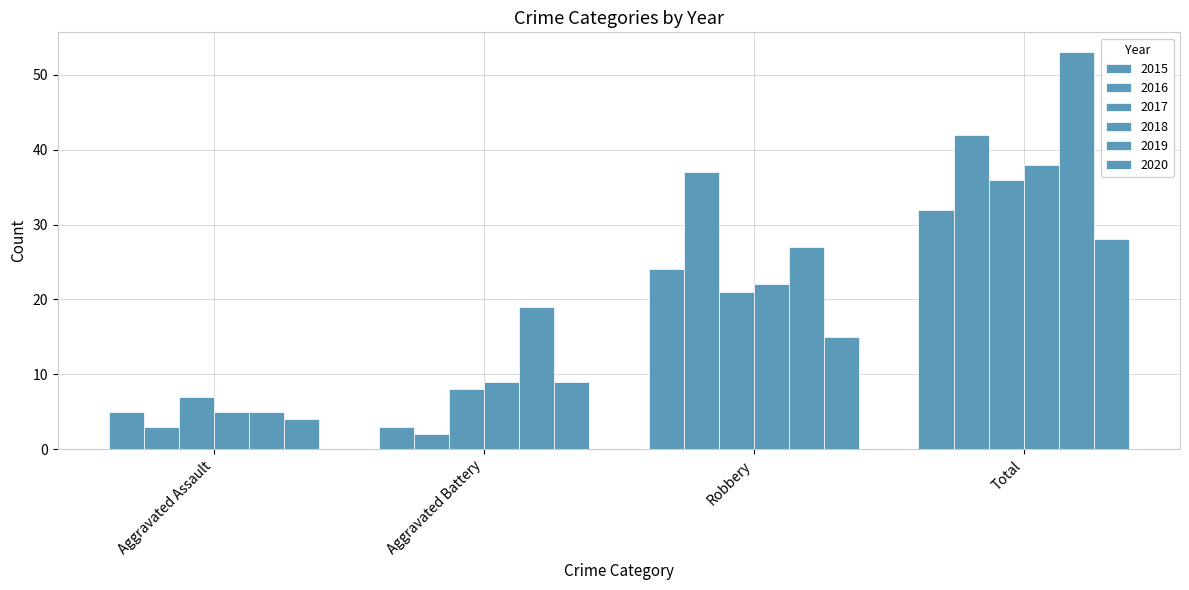

What is the sum of all 2018 values?

74